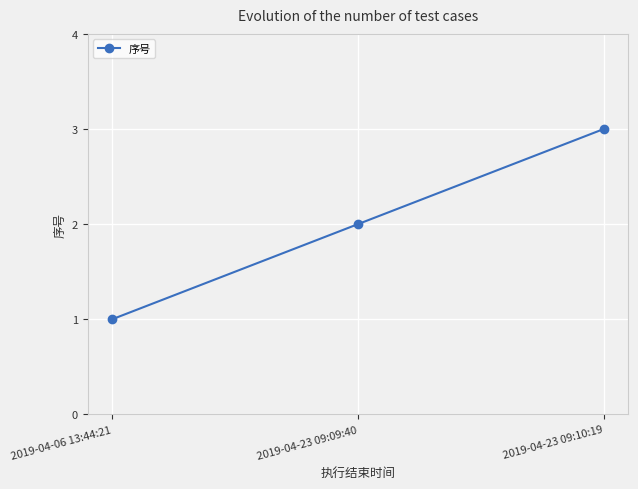

What is the label of the 2nd point from the left?

2019-04-23 09:09:40